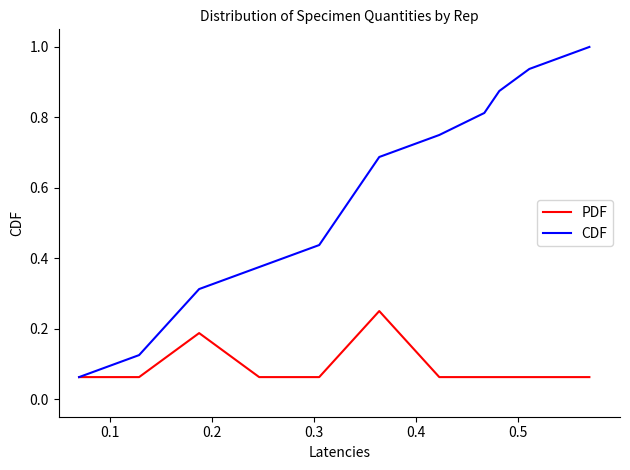

What is the maximum value for CDF?

1.0